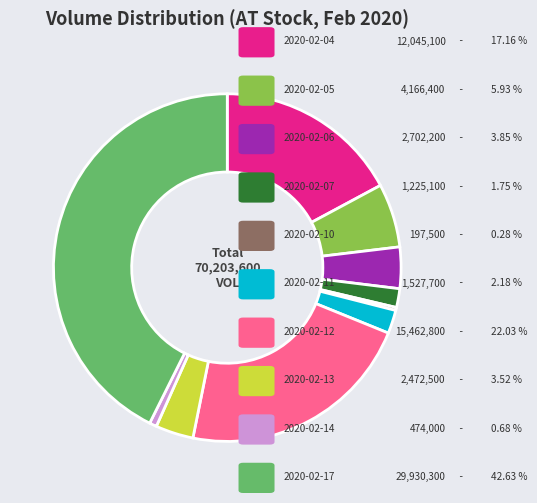

Is there any slice that represents more than half of the pie?

No